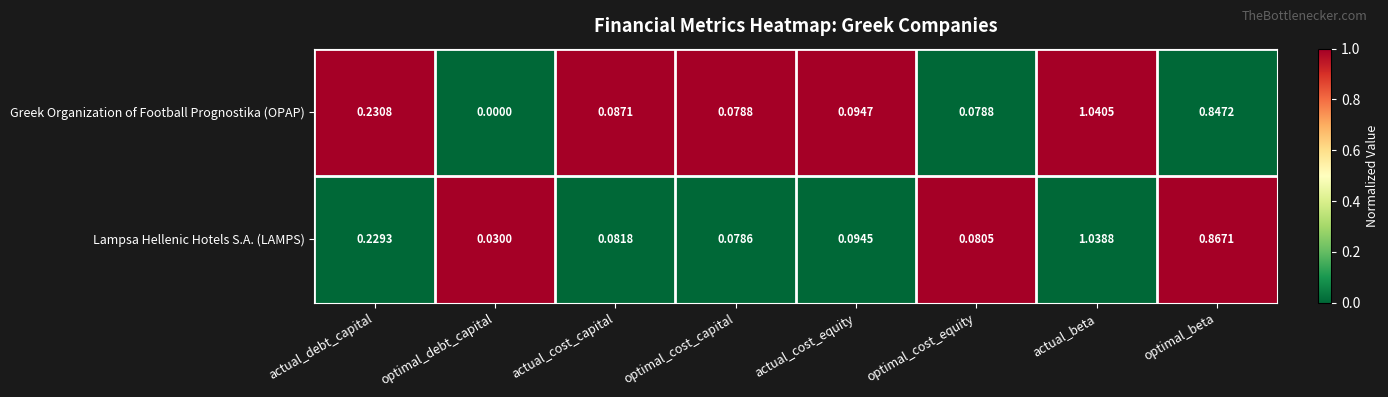

At which category does the chart reach its minimum across all series?

optimal_debt_capital